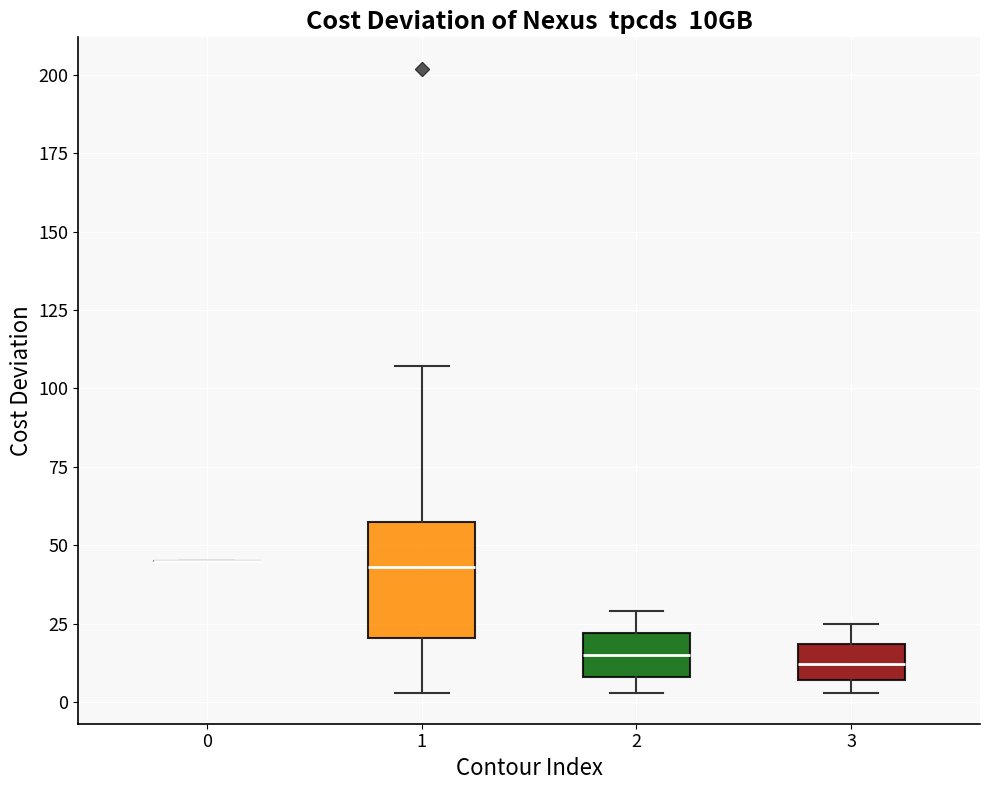

Comparing the boxes themselves (not the whiskers), which one is the tallest?

1